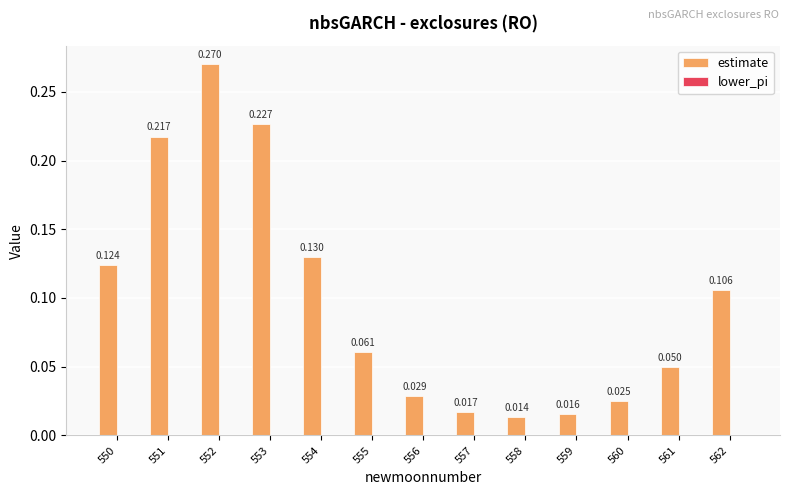

Reading left to right, transcribe all the data shown in this chart.

estimate: 550=0.1	551=0.2	552=0.3	553=0.2	554=0.1	555=0.1	556=0.0	557=0.0	558=0.0	559=0.0	560=0.0	561=0.0	562=0.1
lower_pi: 550=0.0	551=0.0	552=0.0	553=0.0	554=0.0	555=0.0	556=0.0	557=0.0	558=0.0	559=0.0	560=0.0	561=0.0	562=0.0